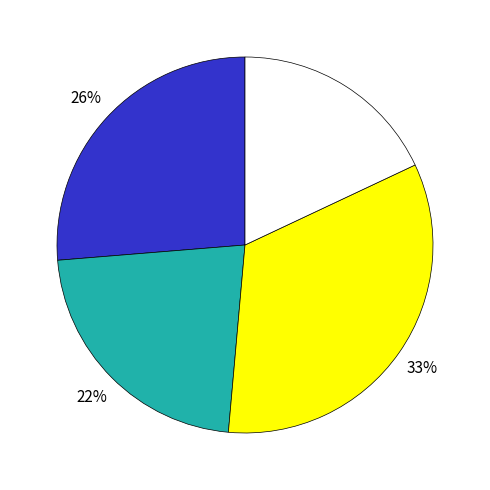

Is there any slice that represents more than half of the pie?

No